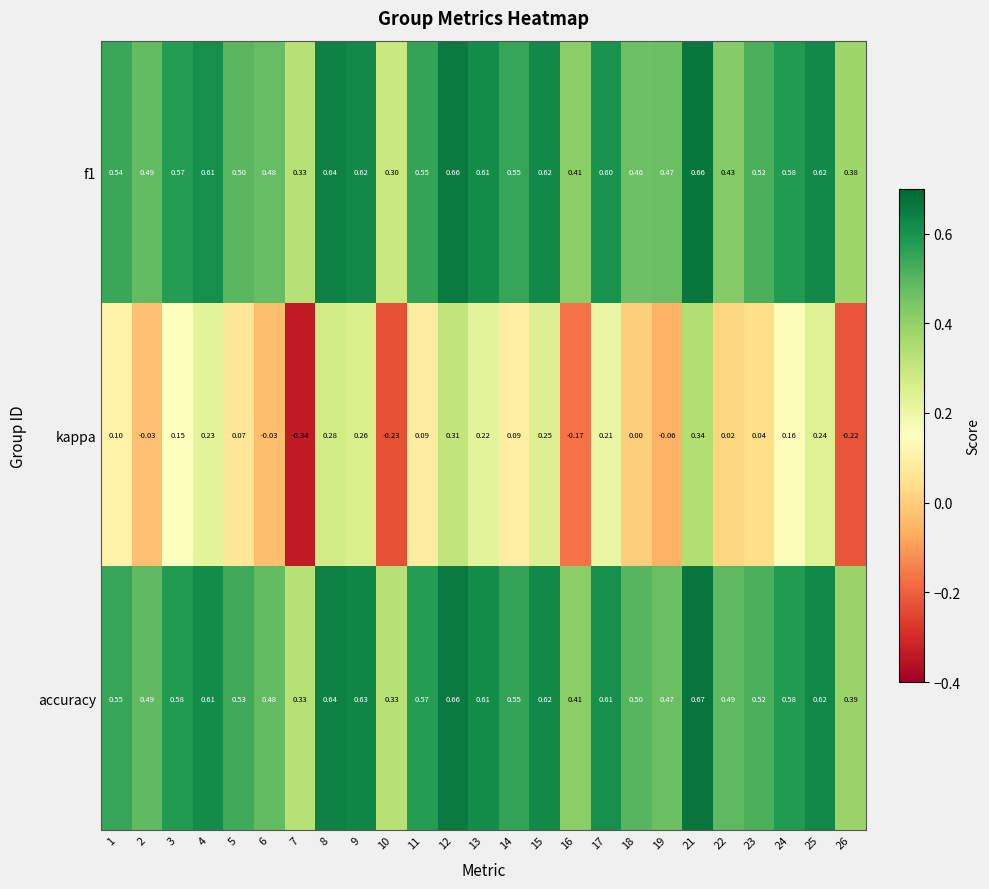

Which series changed the most between 3 and 25?

kappa